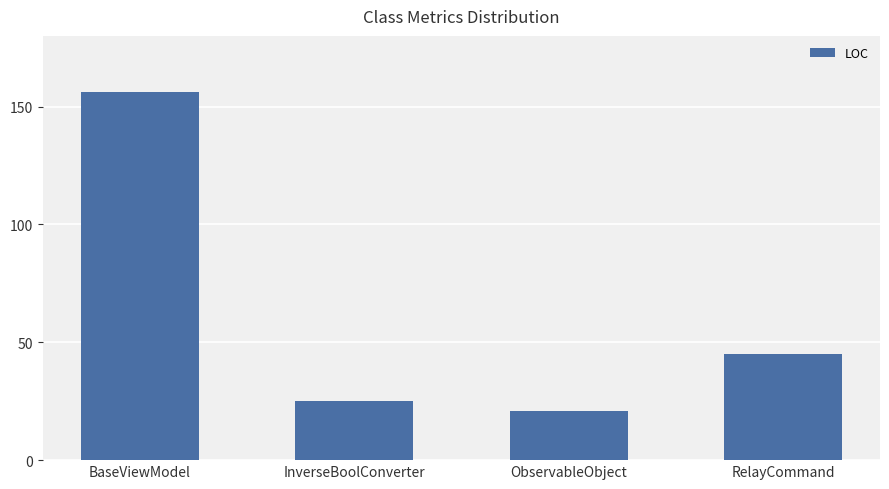

What value does the data have at BaseViewModel, to the nearest 5?

155